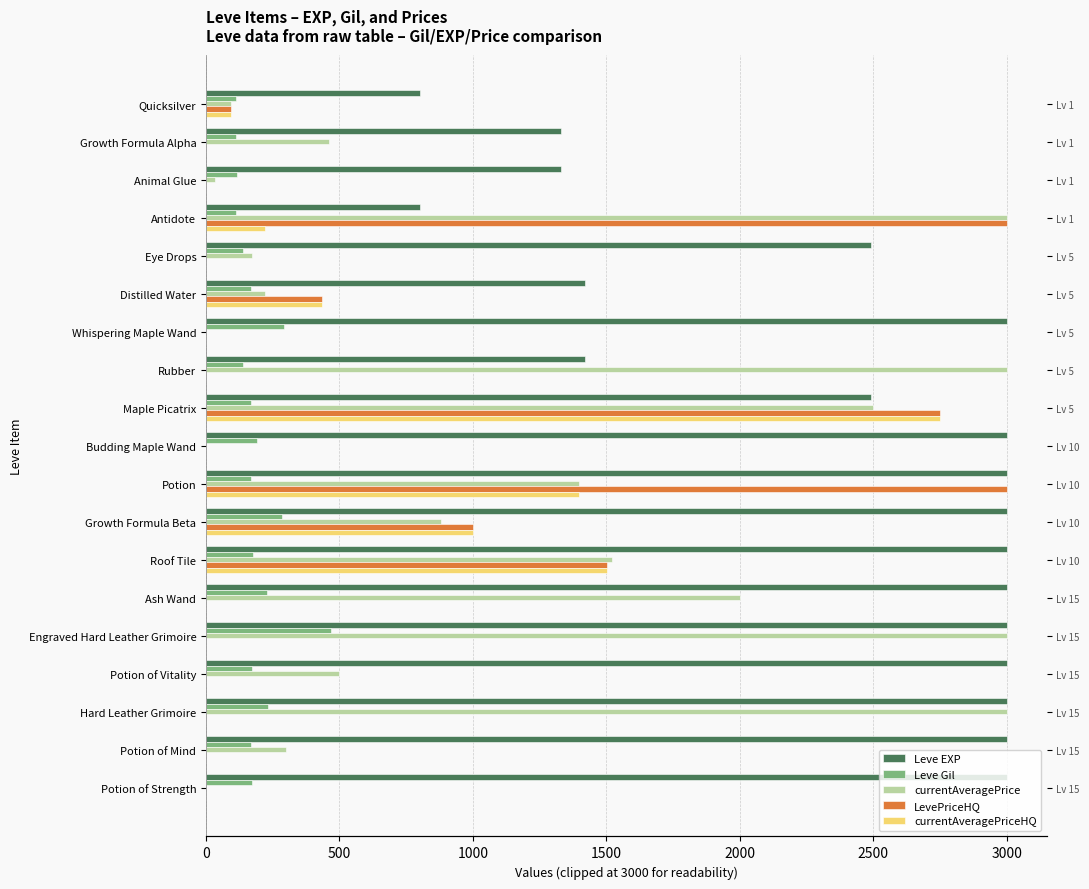

Are the bars grouped side by side (vs. stacked)?

Yes